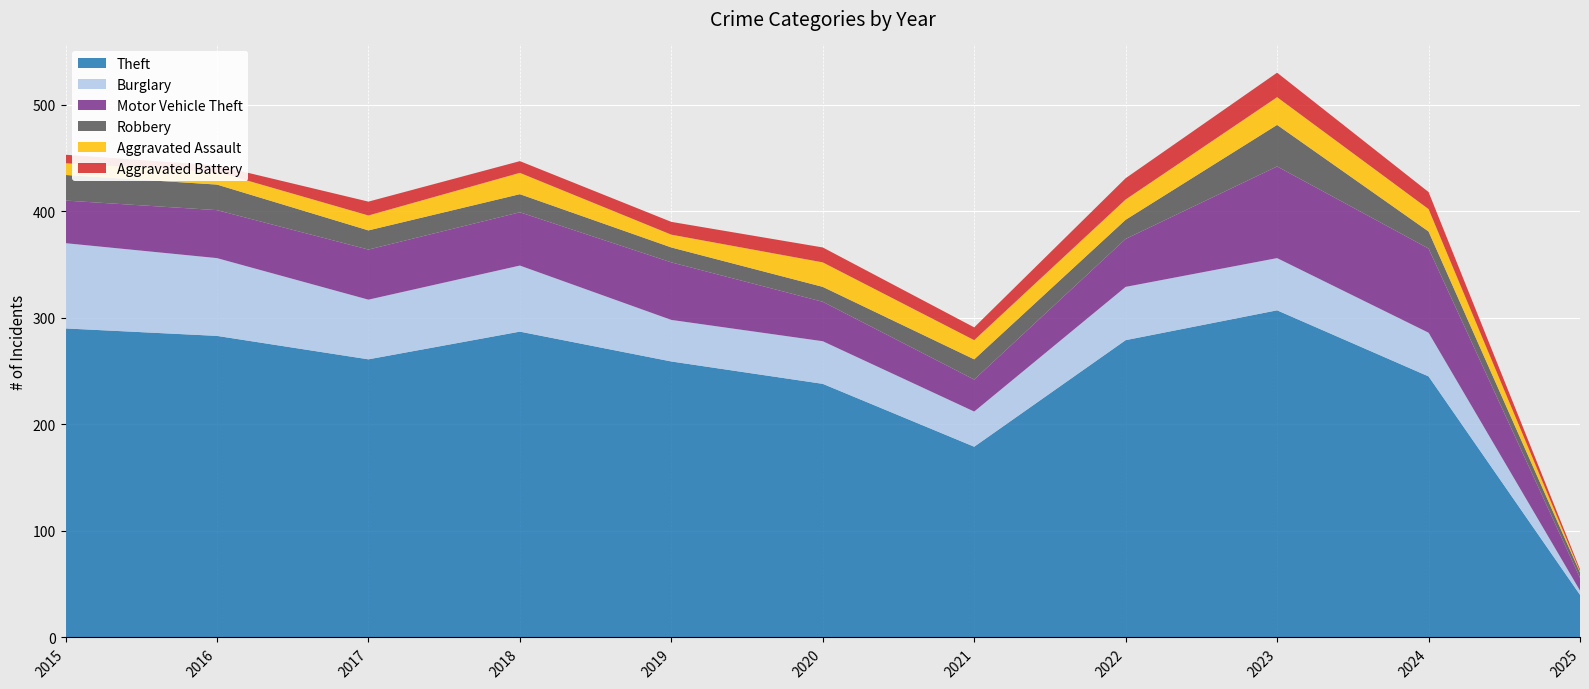

Reading right to left, extract all data points from this chart.

Theft: 2025=40	2024=245	2023=307	2022=279	2021=179	2020=238	2019=259	2018=287	2017=261	2016=283	2015=290
Burglary: 2025=4	2024=41	2023=49	2022=50	2021=33	2020=40	2019=39	2018=62	2017=56	2016=73	2015=80
Motor Vehicle Theft: 2025=12	2024=79	2023=86	2022=45	2021=30	2020=37	2019=54	2018=50	2017=47	2016=45	2015=40
Robbery: 2025=5	2024=16	2023=39	2022=18	2021=19	2020=14	2019=14	2018=17	2017=18	2016=24	2015=24
Aggravated Assault: 2025=1	2024=21	2023=26	2022=19	2021=18	2020=23	2019=12	2018=20	2017=14	2016=12	2015=11
Aggravated Battery: 2025=2	2024=16	2023=23	2022=20	2021=12	2020=14	2019=12	2018=11	2017=13	2016=6	2015=8